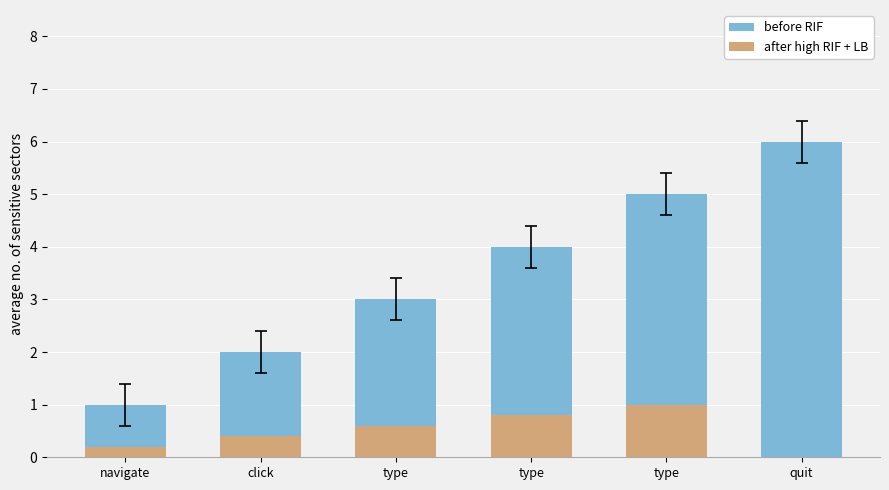

Which series has the largest total across all categories?

before RIF